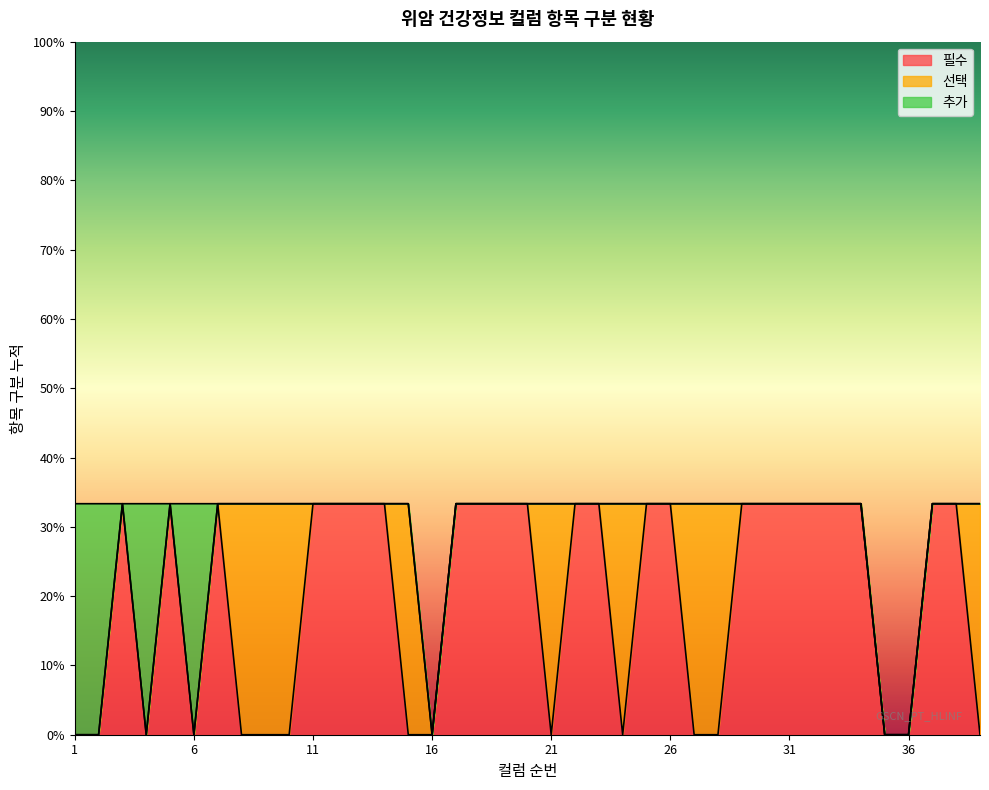

At which category is the sum across all series the highest?

건강정보_1